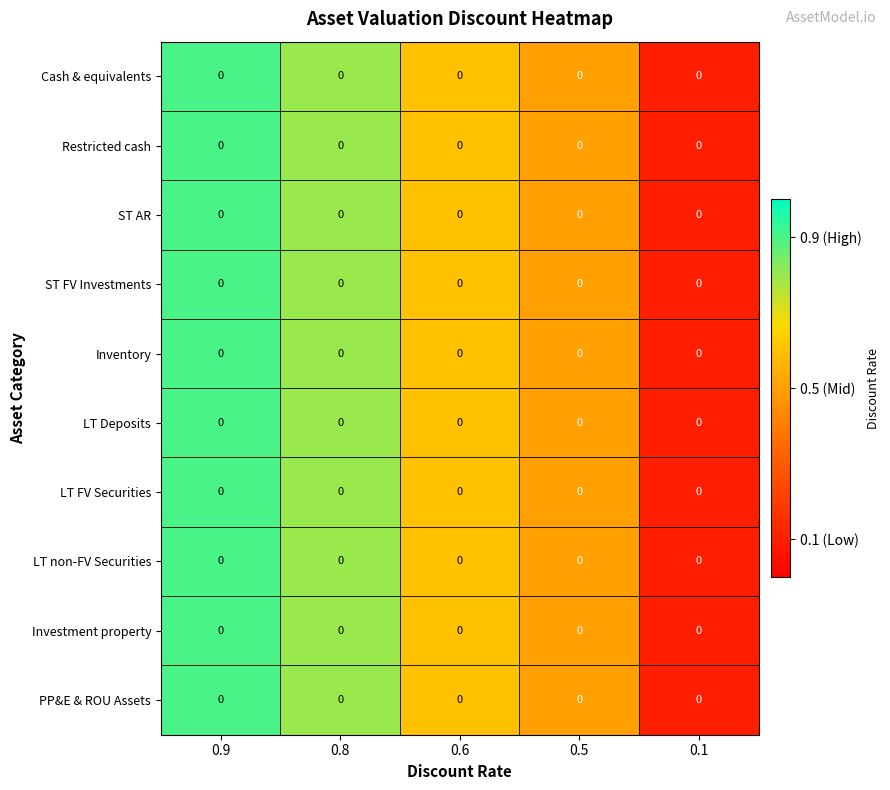

True or false: Cash & equivalents has a value of 0.4 at 0.9.

False